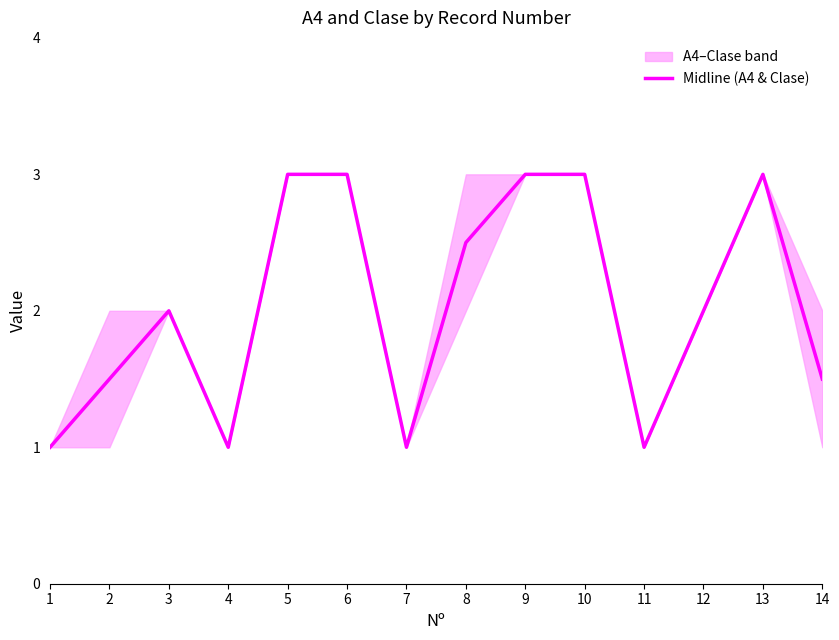

How many values are below 2?

6